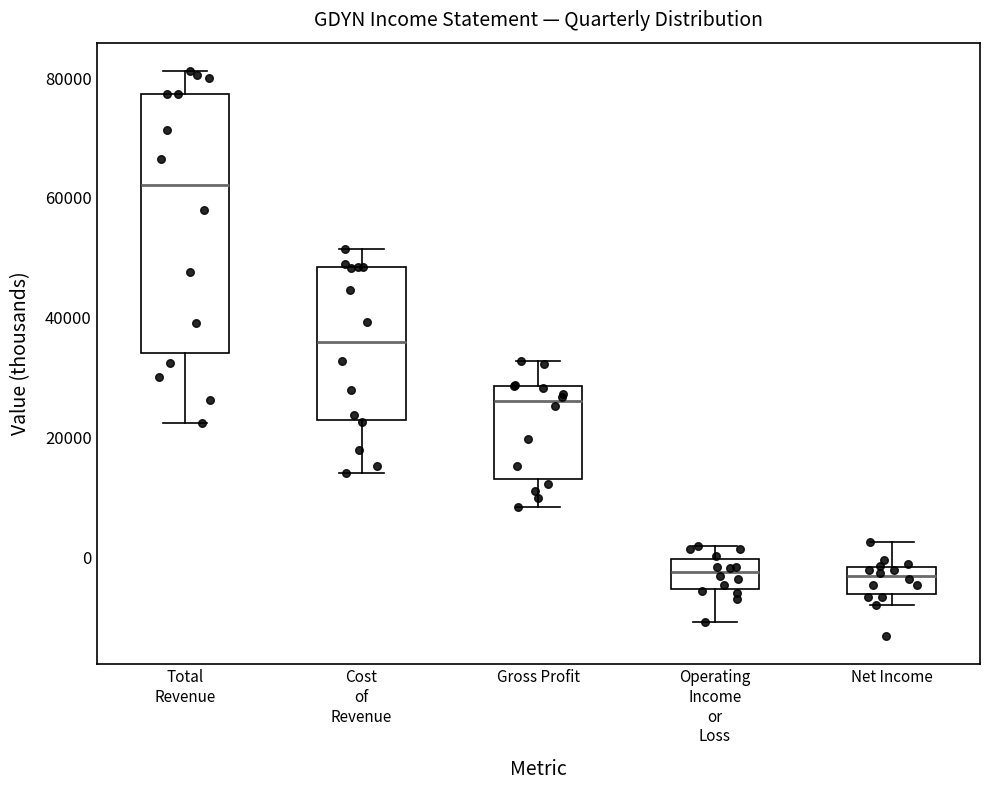

Reading left to right, transcribe this box plot: for each box, give where its median line is, the range the box spans, and where its two whiskers end, as read against the y-axis. The values are not printed on the chart, so give them approximately, as read against the axis.

Total Revenue: median 62000, box 34000 to 78000, whiskers 22000 to 82000
Cost of Revenue: median 36000, box 22000 to 48000, whiskers 14000 to 52000
Gross Profit: median 26000, box 12000 to 28000, whiskers 8000 to 32000
Operating Income or Loss: median -2000, box -6000 to 0, whiskers -10000 to 2000
Net Income: median -4000, box -6000 to -2000, whiskers -8000 to 2000